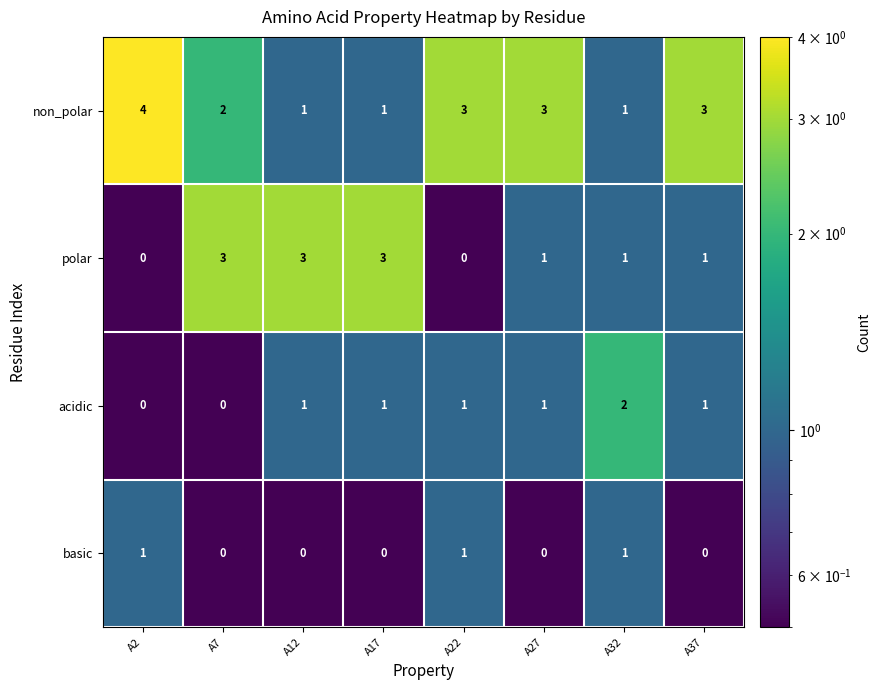

Which label corresponds to the largest value in the chart?

A2